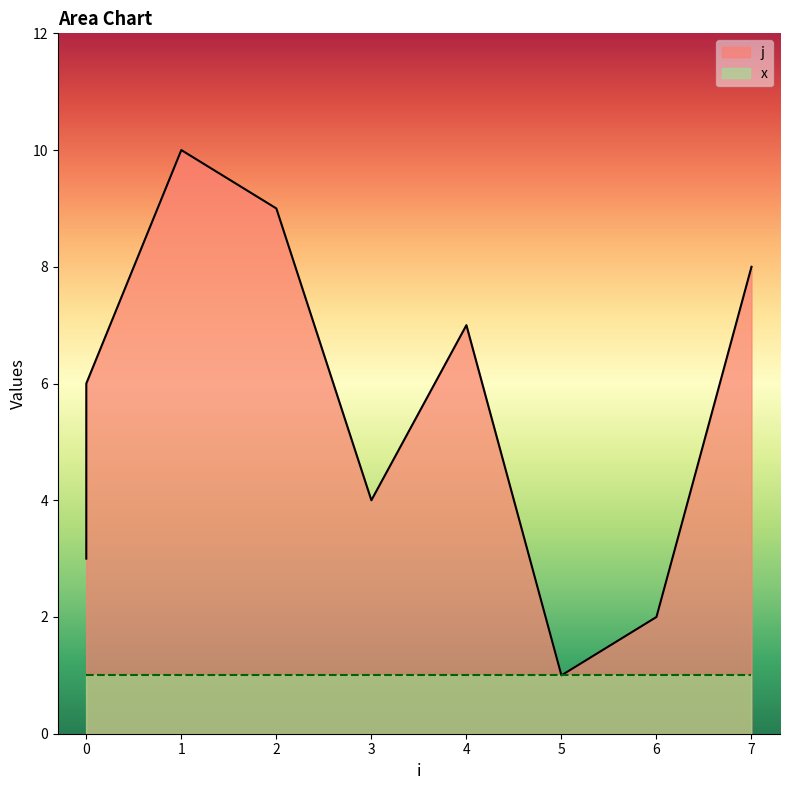

What is the average value?

6